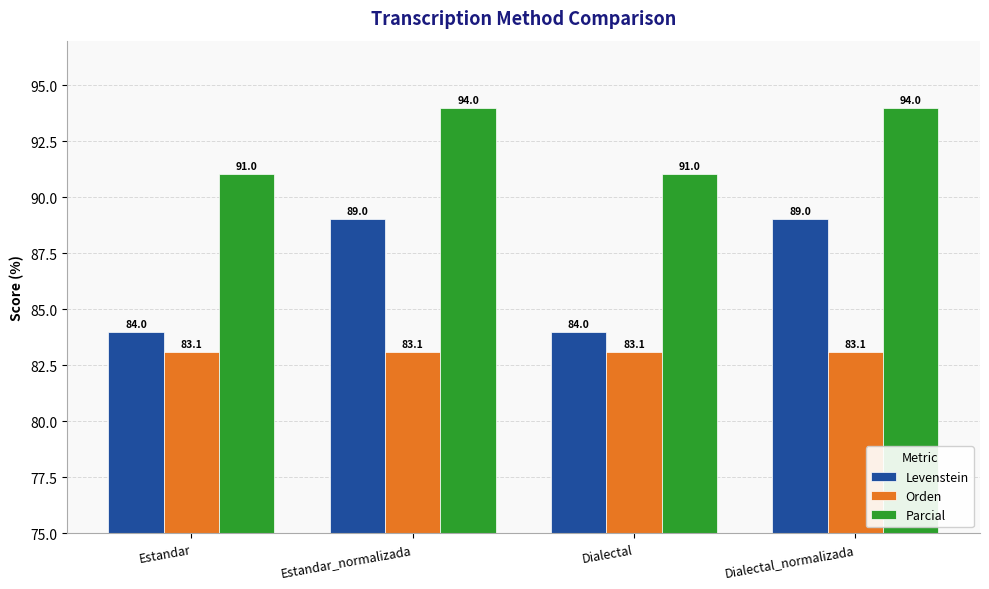

Rank the series by their average value, from lowest to highest.

Orden, Levenstein, Parcial